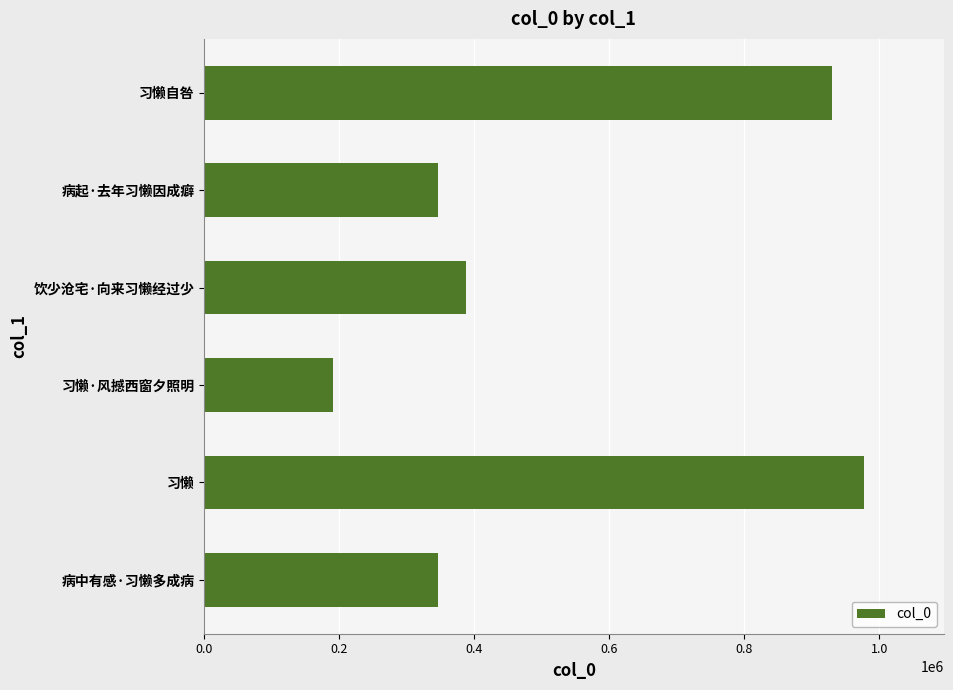

What is the average value?

529900